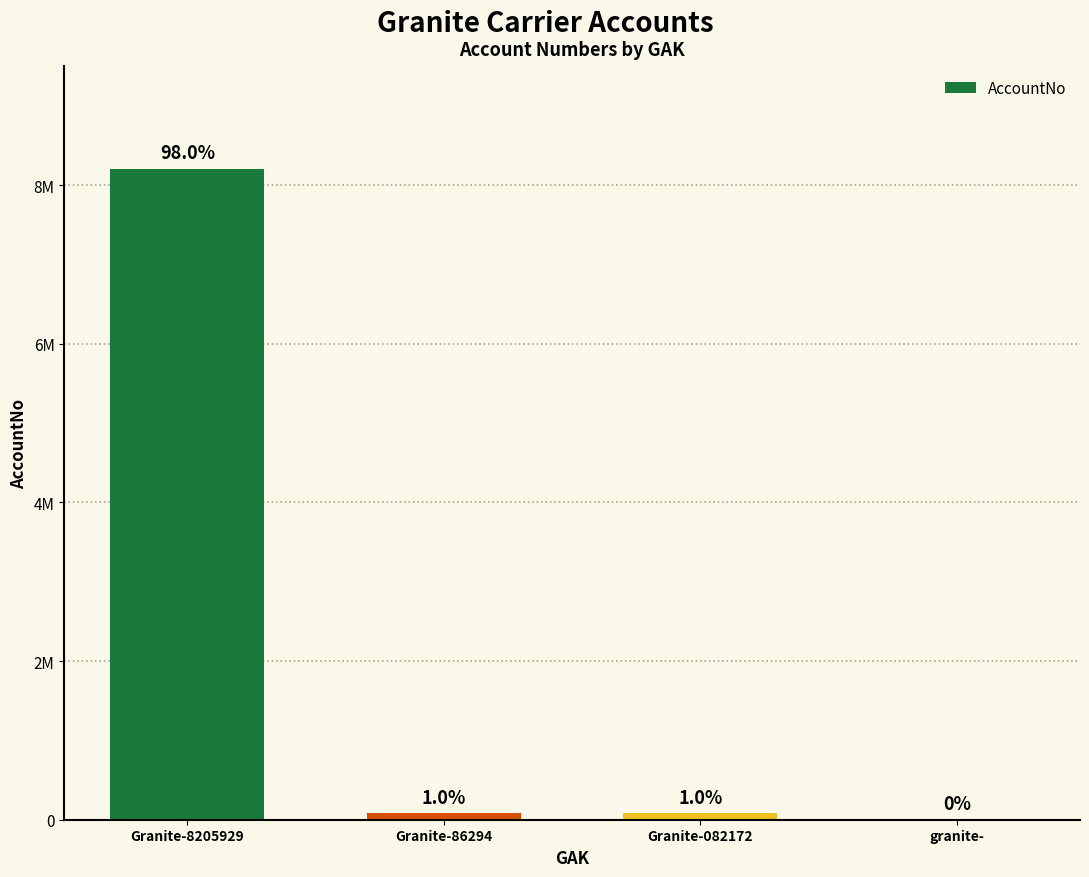

What is the change in value from Granite-082172 to granite-?

-82172